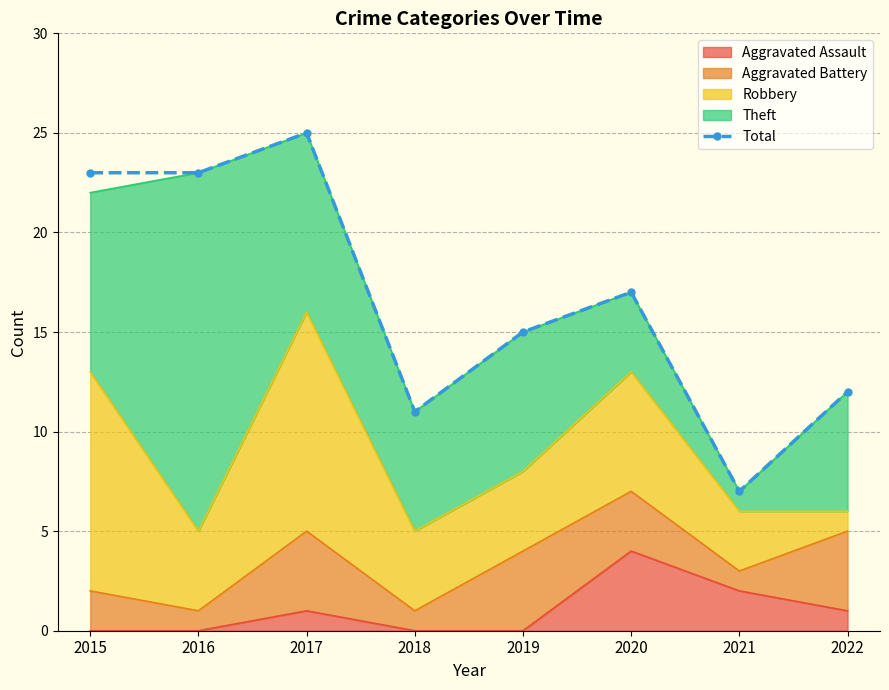

Reading left to right, what are all the values shown in this chart?

23	23	25	11	15	17	7	12